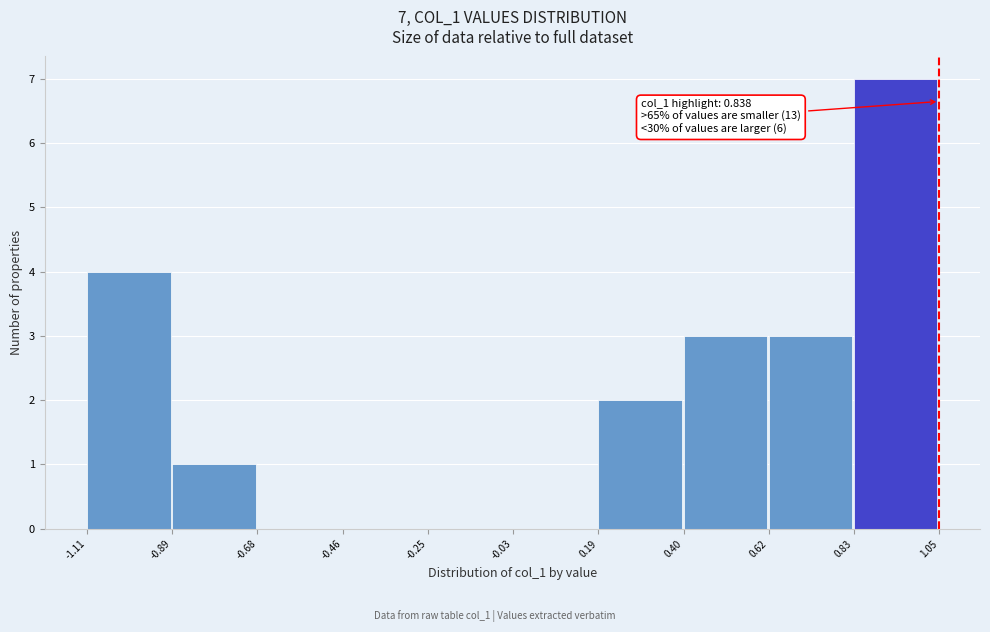

Over which range of the x-axis is the bar tallest?

0.83 to 1.05